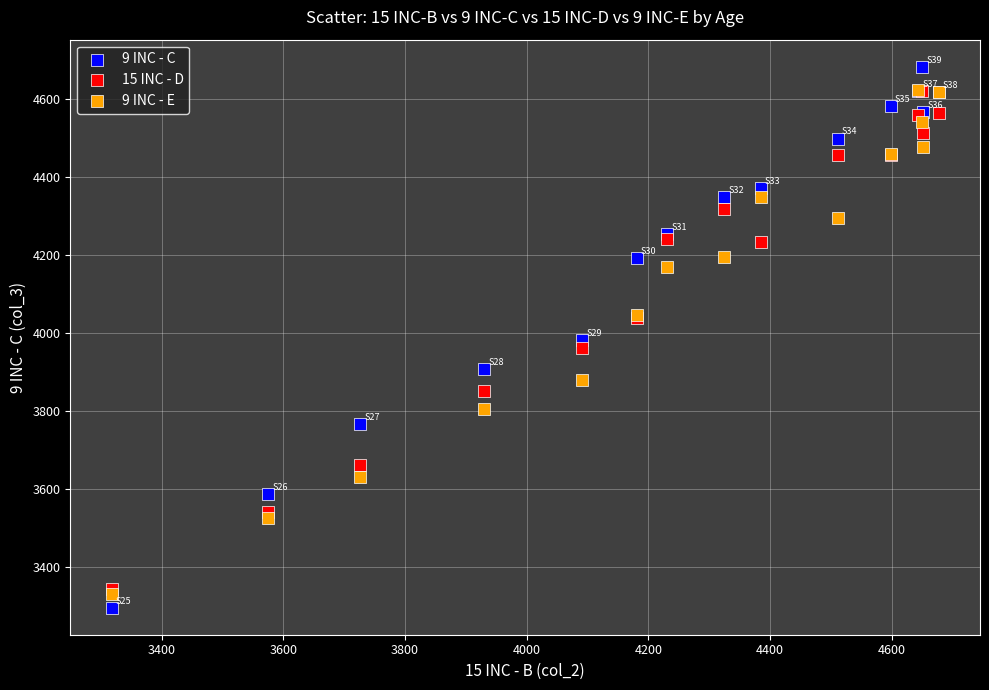

What are all the series names shown in the legend?

9 INC - C, 15 INC - D, 9 INC - E